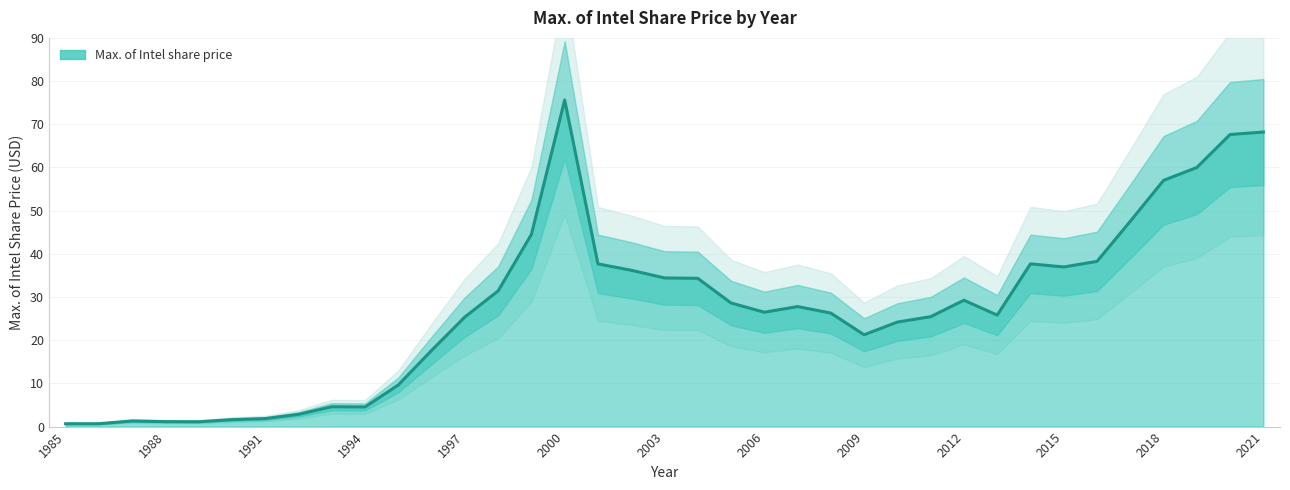

List the labels in order of value, smallest first.

1985, 1986, 1989, 1988, 1987, 1990, 1991, 1992, 1994, 1993, 1995, 1996, 2009, 2010, 1997, 2011, 2013, 2008, 2006, 2007, 2005, 2012, 1998, 2004, 2003, 2002, 2015, 2001, 2014, 2016, 1999, 2017, 2018, 2019, 2020, 2021, 2000